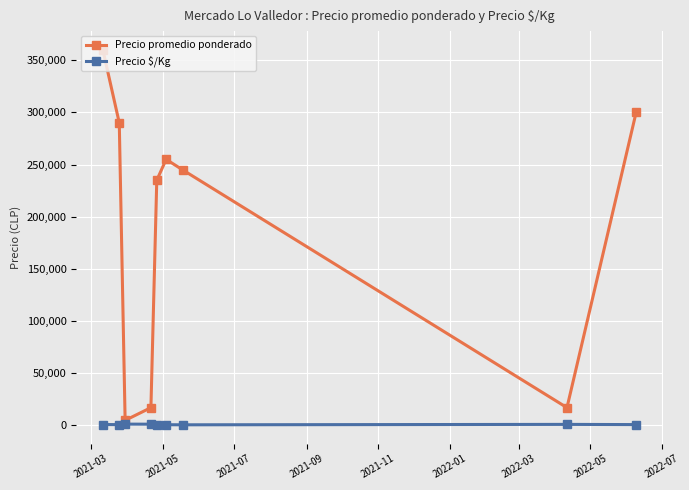

How many data points does each series have?

9